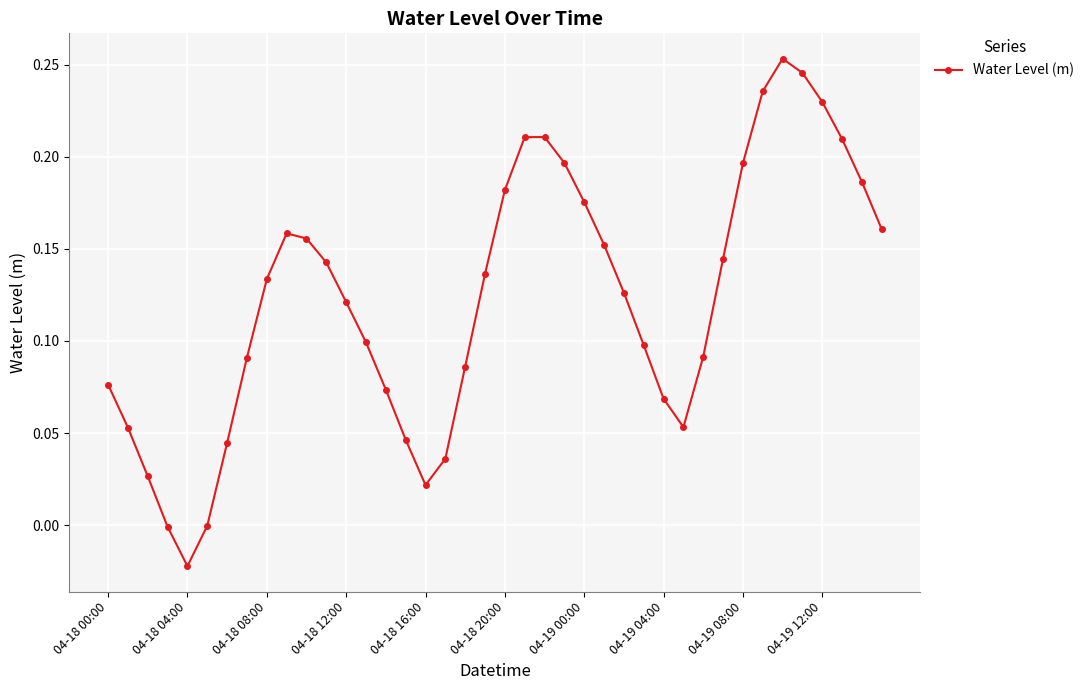

What is the sum of all values?

4.9